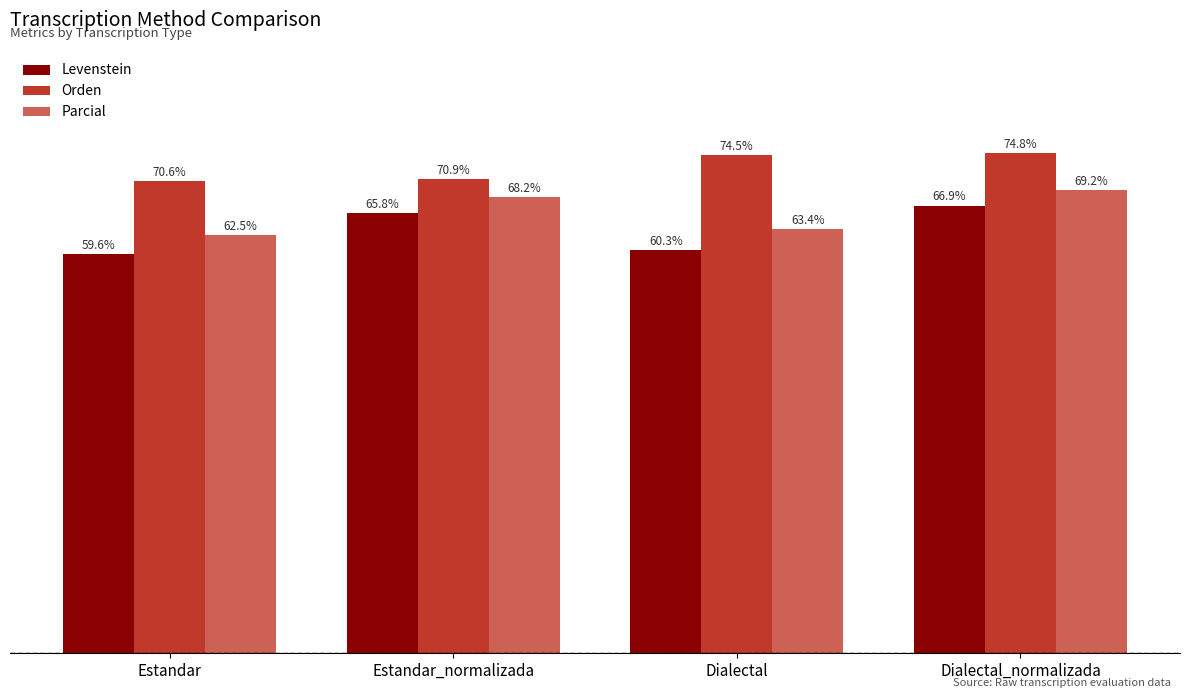

List the series in order of their peak value, lowest first.

Levenstein, Parcial, Orden